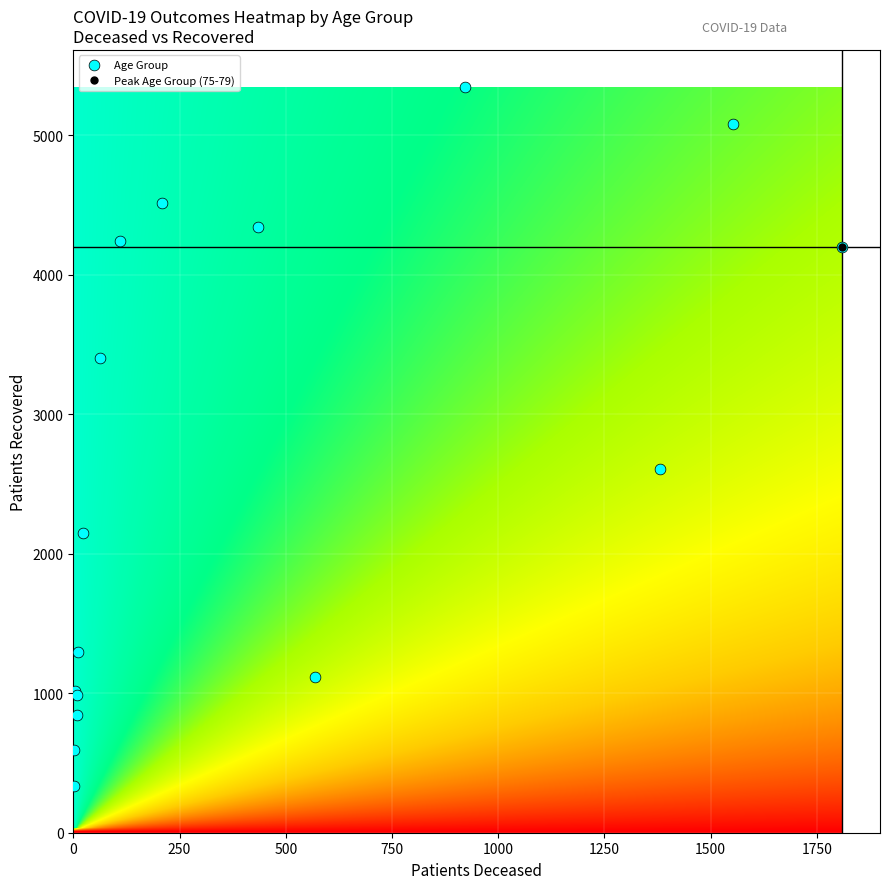

What Y value in the scatter plot is closest to 2839?

2605